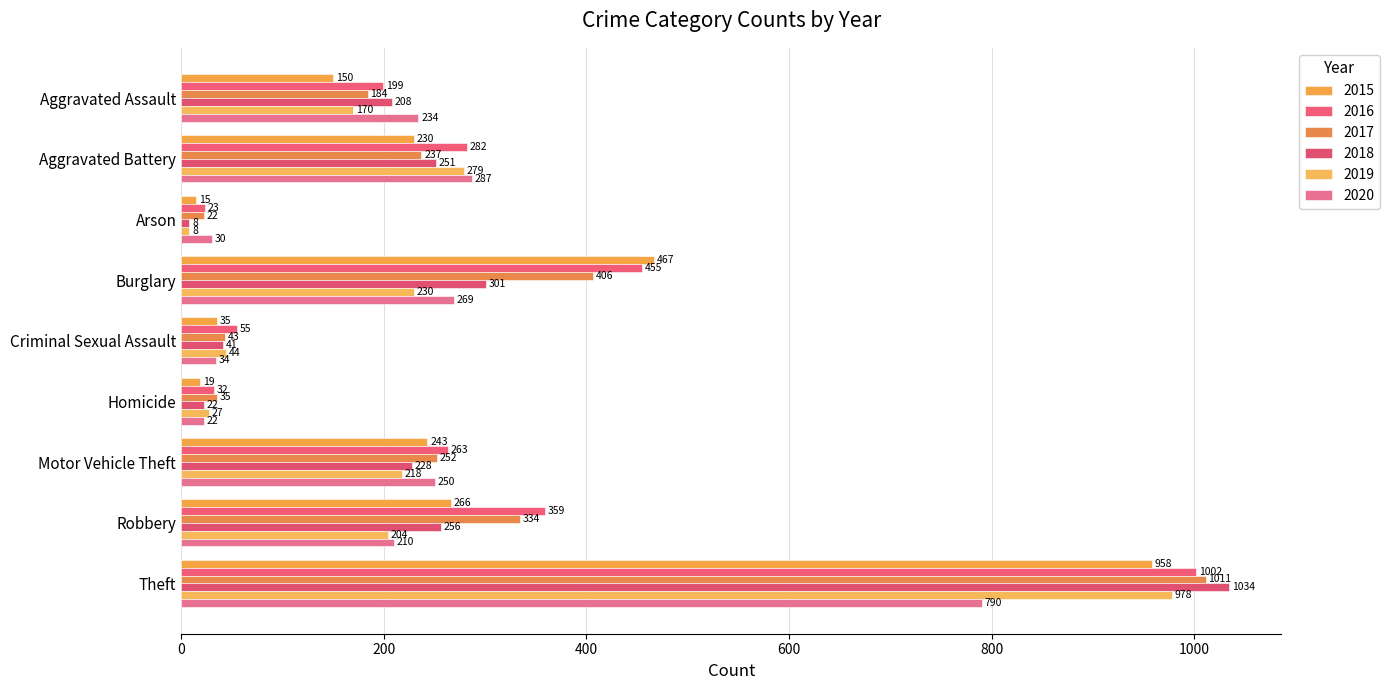

Reading left to right, what are all the values shown in this chart?

2015: 150	230	15	467	35	19	243	266	958
2016: 199	282	23	455	55	32	263	359	1002
2017: 184	237	22	406	43	35	252	334	1011
2018: 208	251	8	301	41	22	228	256	1034
2019: 170	279	8	230	44	27	218	204	978
2020: 234	287	30	269	34	22	250	210	790